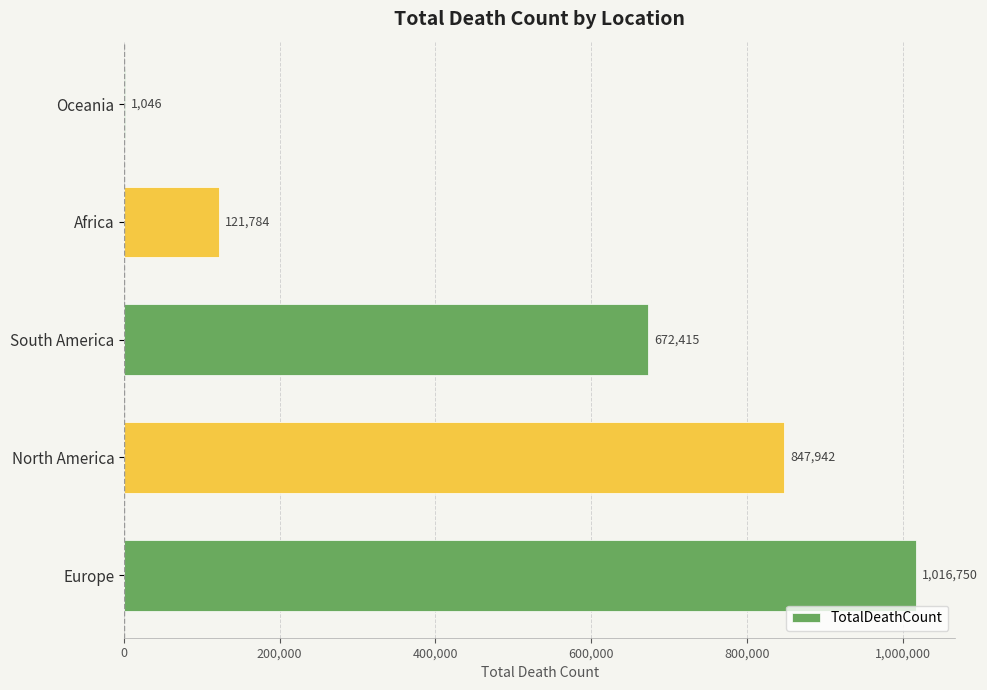

Where is the data nearest to the value 508898?

South America